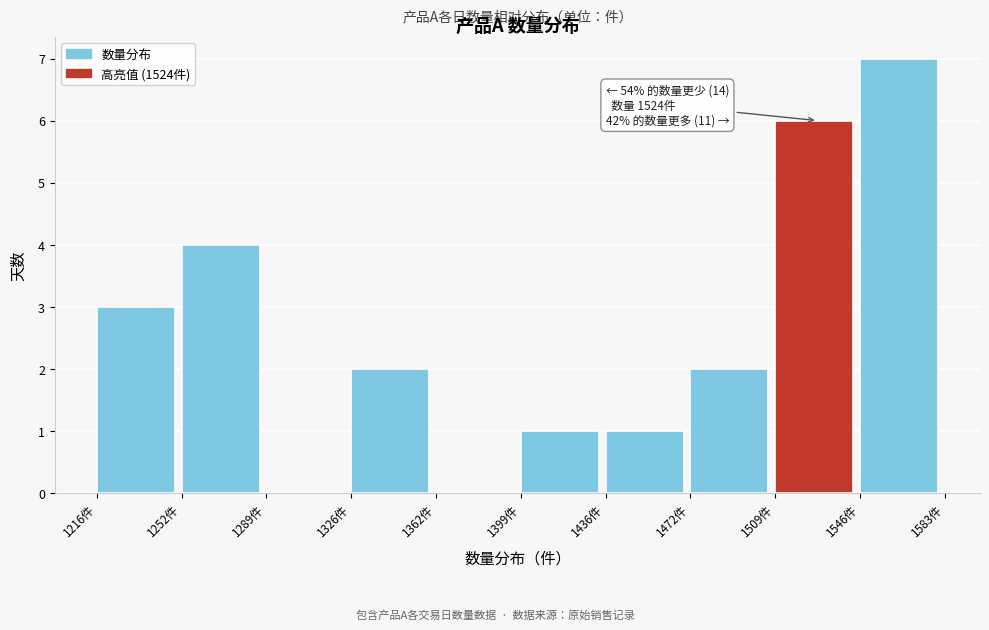

Over which range of the x-axis is the bar tallest?

1545 to 1585